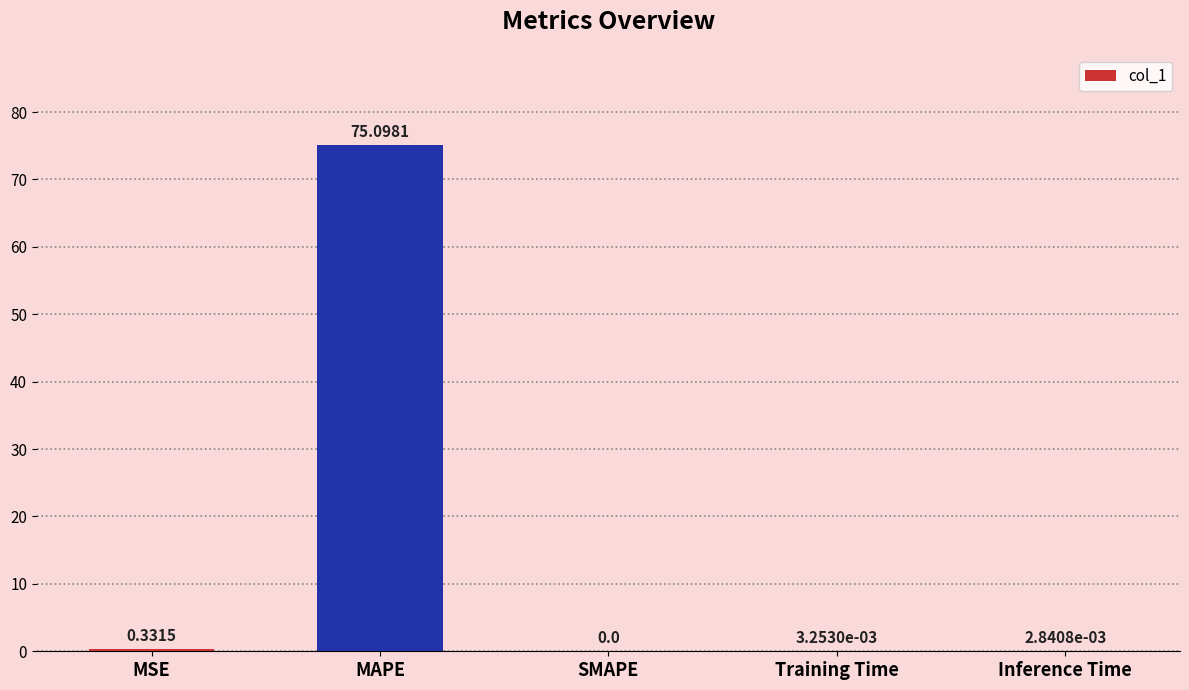

At which label is the value closest to 37?

MSE